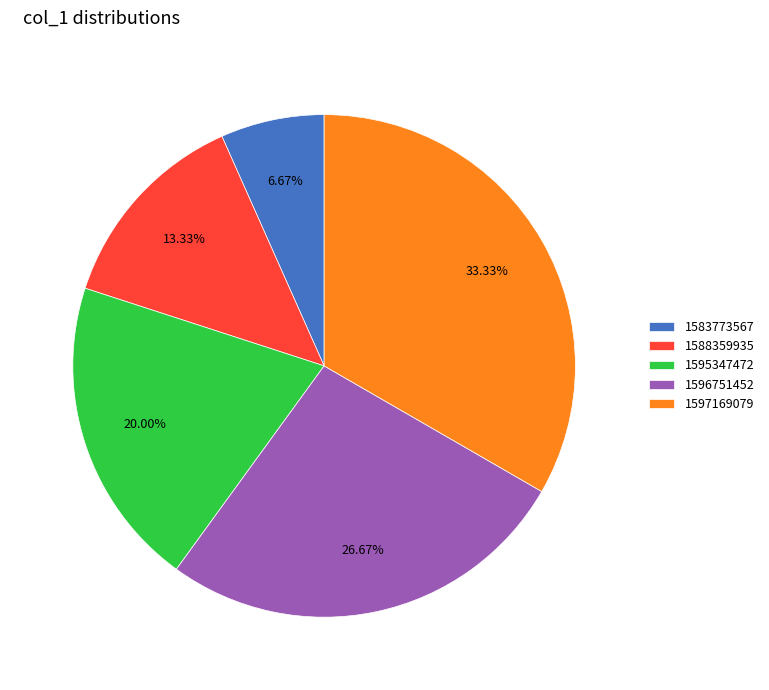

Which has a higher value, 1595347472 or 1588359935?

1595347472